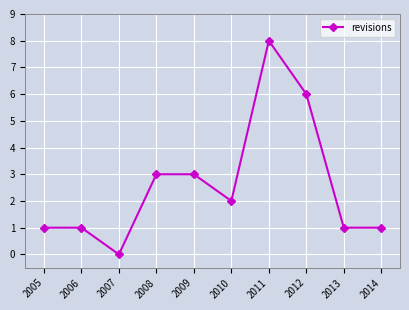

Is it true that the value at 2007 is 0?

True